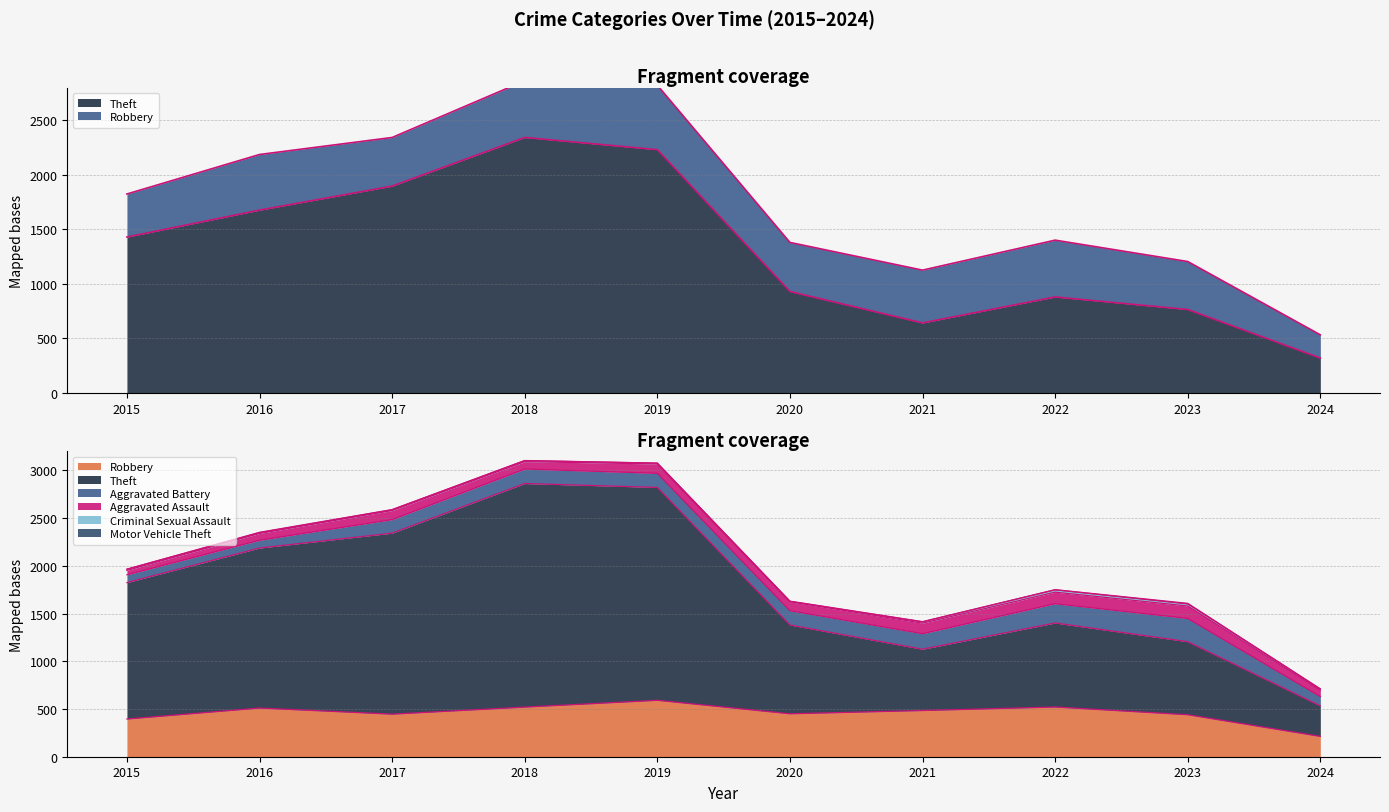

Between 2019 and 2024, which series saw the biggest shift?

Theft